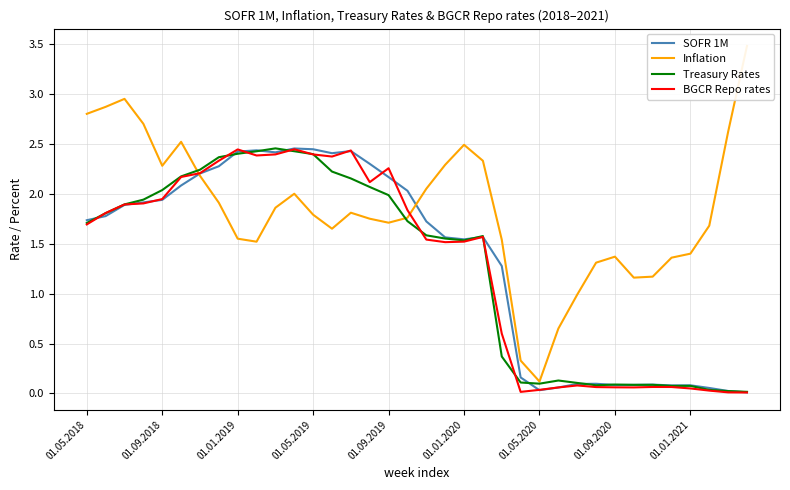

What is the label of the 26th point from the left?

25